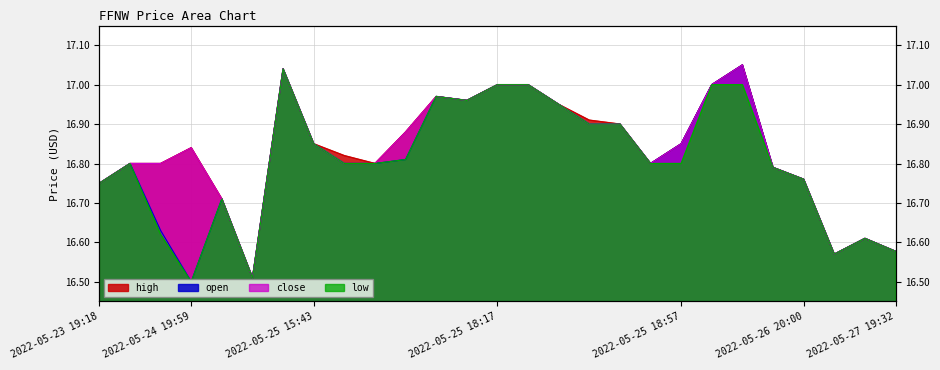

Where is the first local minimum for close?

2022-05-25 13:30